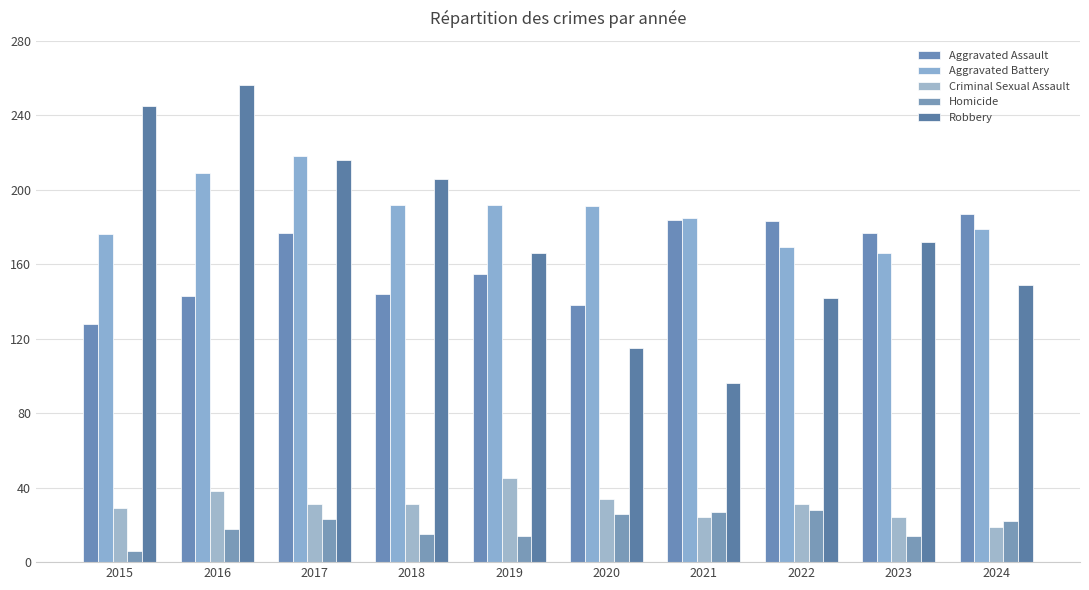

What are all the series names shown in the legend?

Aggravated Assault, Aggravated Battery, Criminal Sexual Assault, Homicide, Robbery